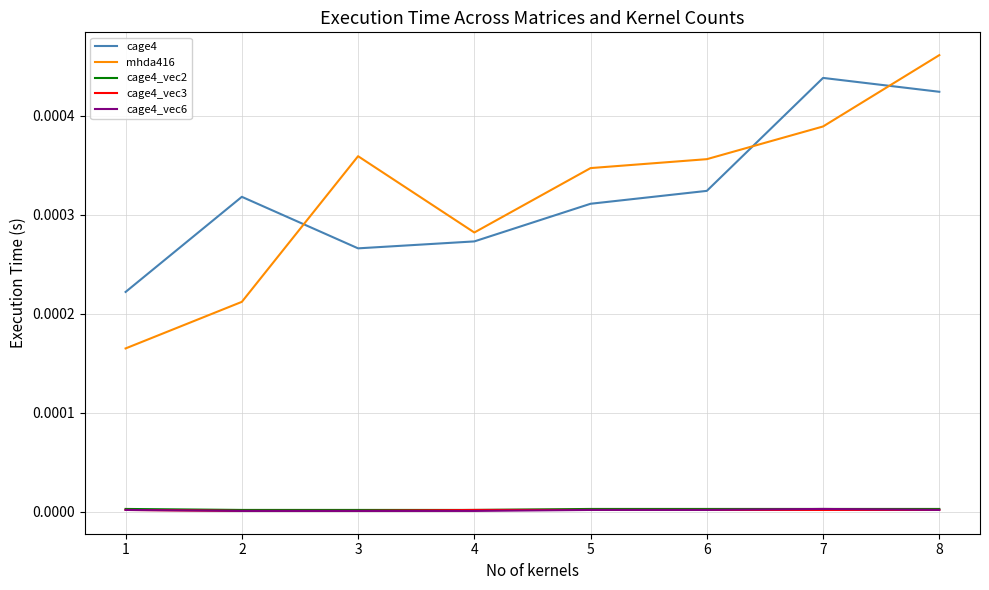

The cage4_vec2 series shows 0.0 at 2. True or false?

True